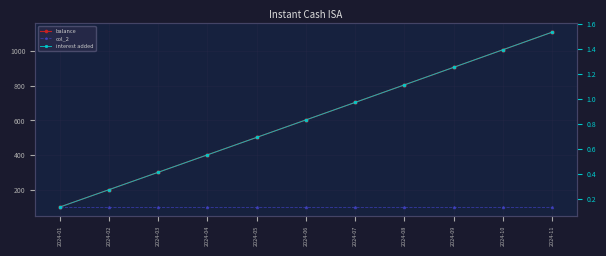

Which category has the highest value in the col_2 series?

2024-01